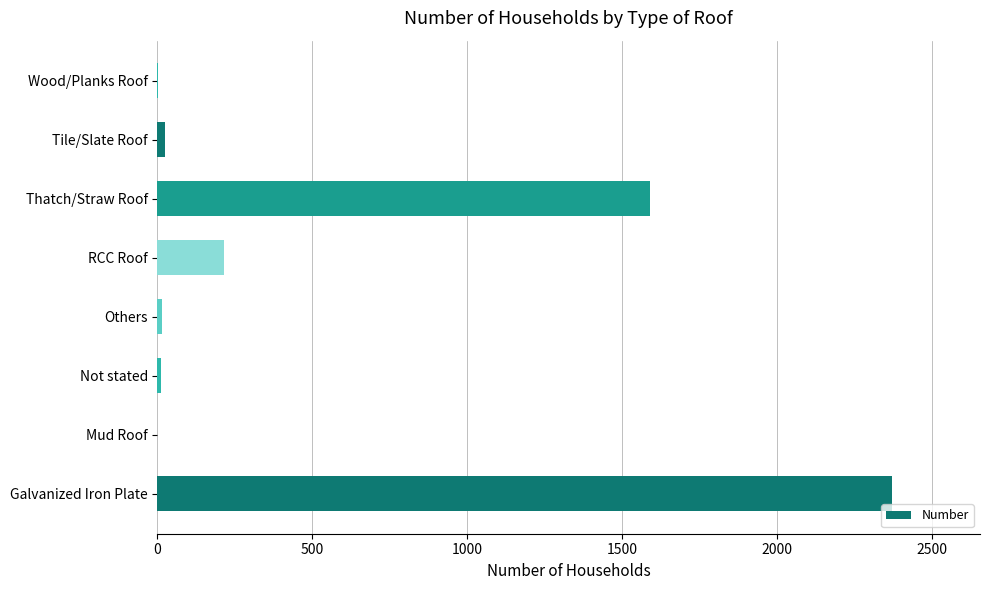

Count the number of data series in this chart.

1